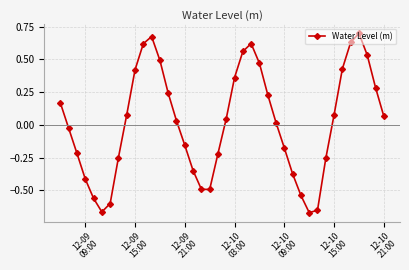

What is the difference between the maximum and minimum values?

1.4